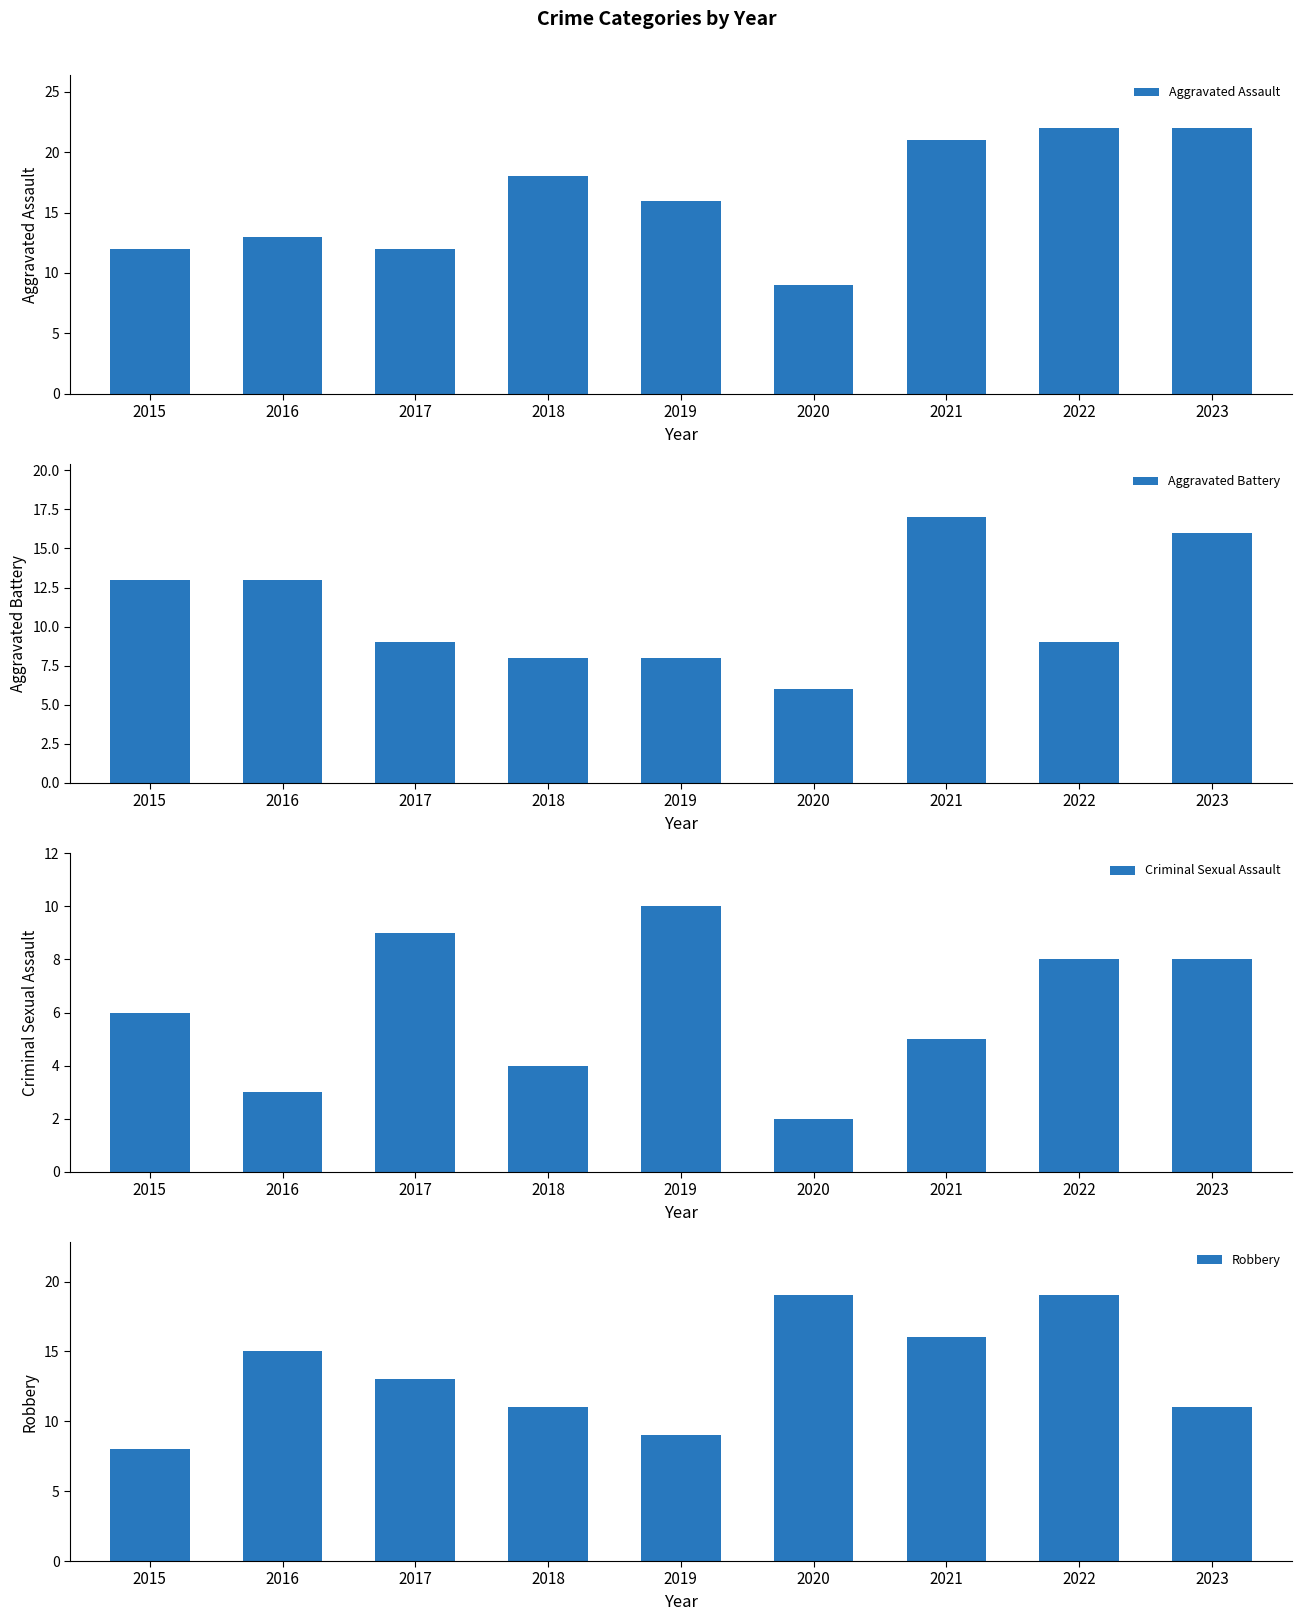

What is the value of the Robbery bar at the 9th from the left?

11